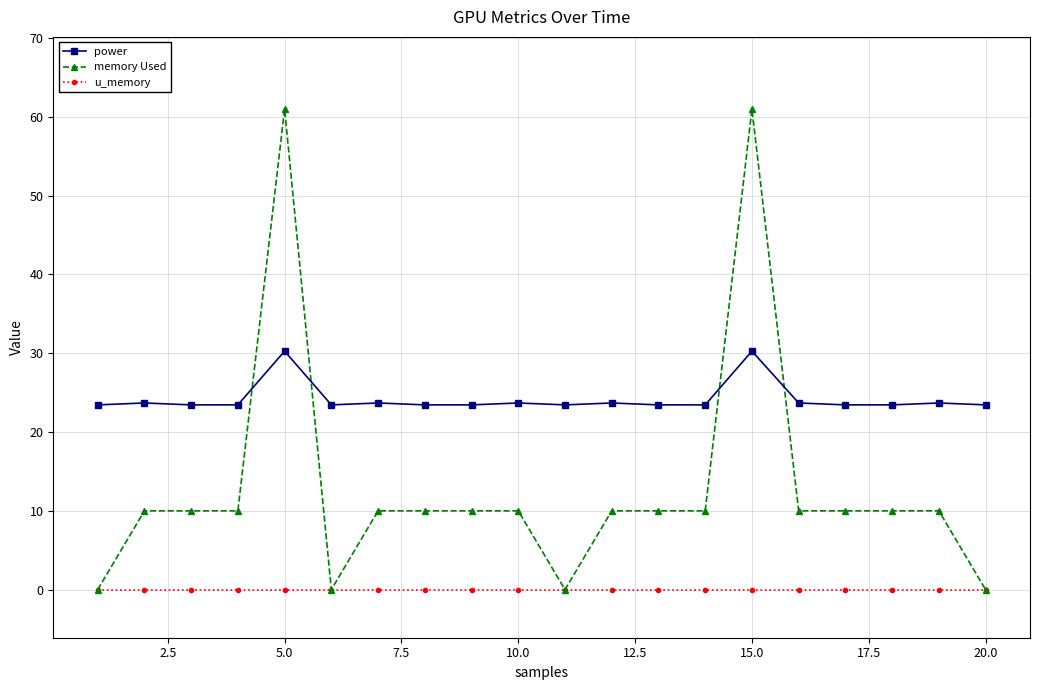

Which series has the largest range (max minus min)?

memory Used